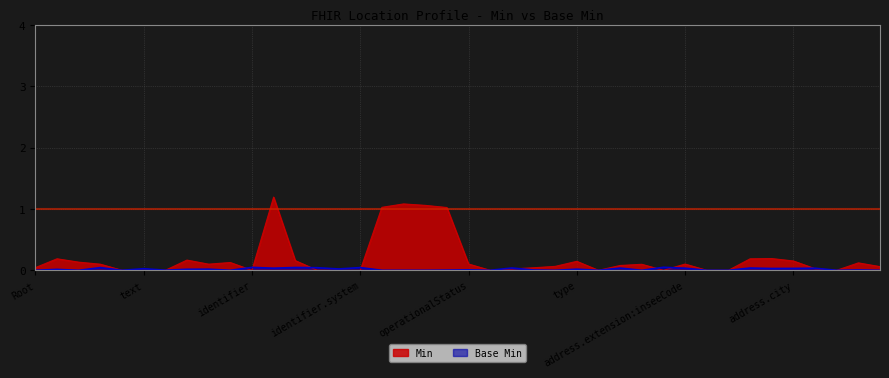

At which category does the chart reach its peak across all series?

Location.identifier.id